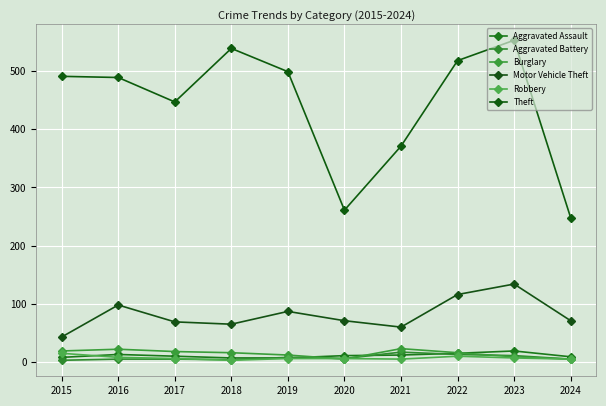

What is the sum of the Motor Vehicle Theft values at 2019 and 2022?

203